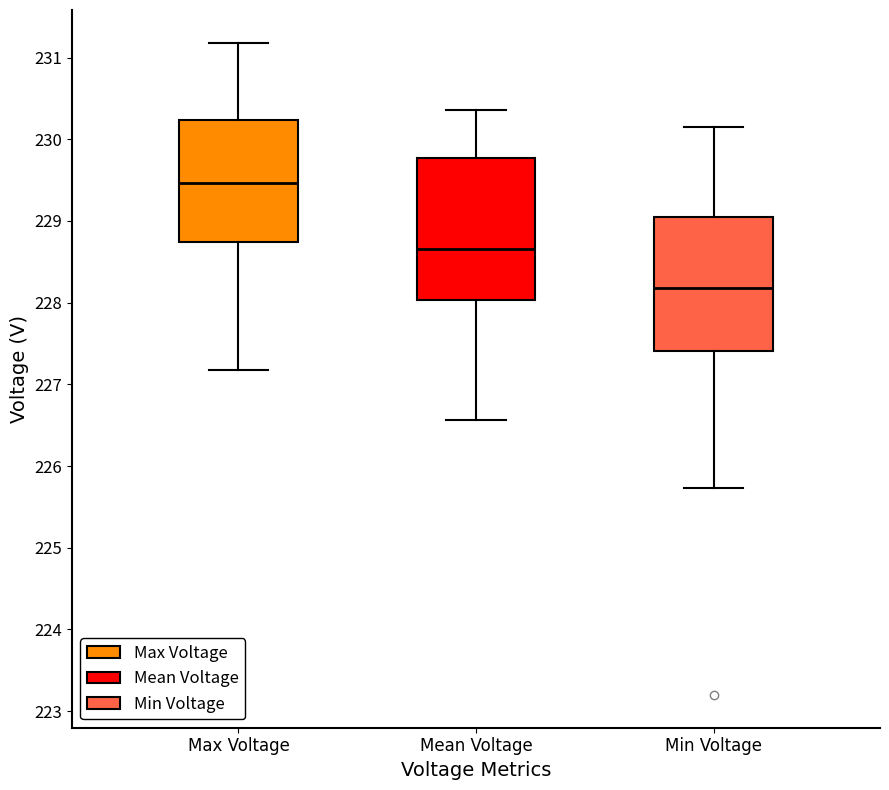

Comparing the boxes themselves (not the whiskers), which one is the tallest?

Mean Voltage